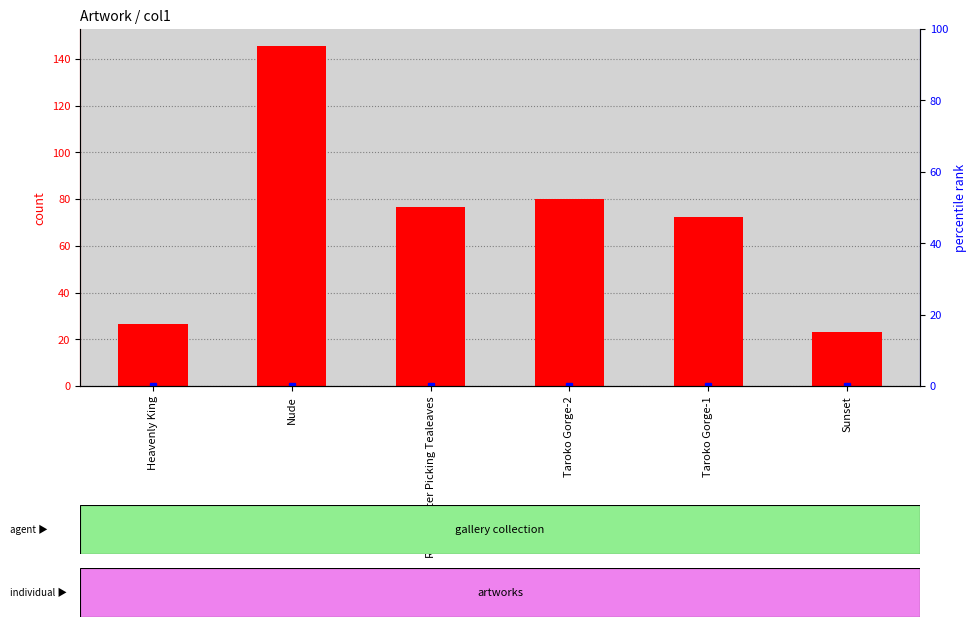

At which category does the chart reach its minimum across all series?

Sunset